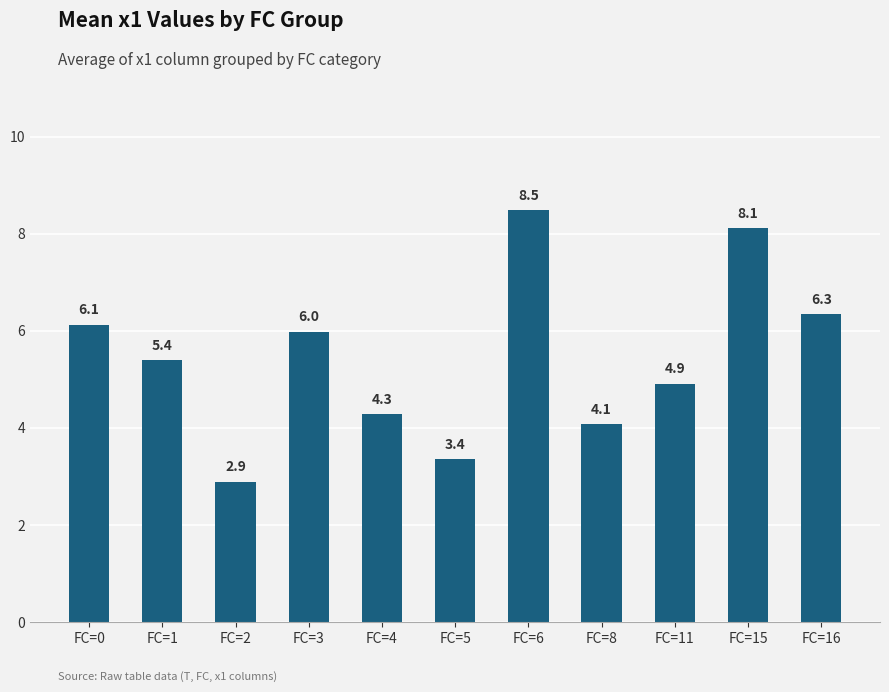

What is the greatest value displayed?

8.5